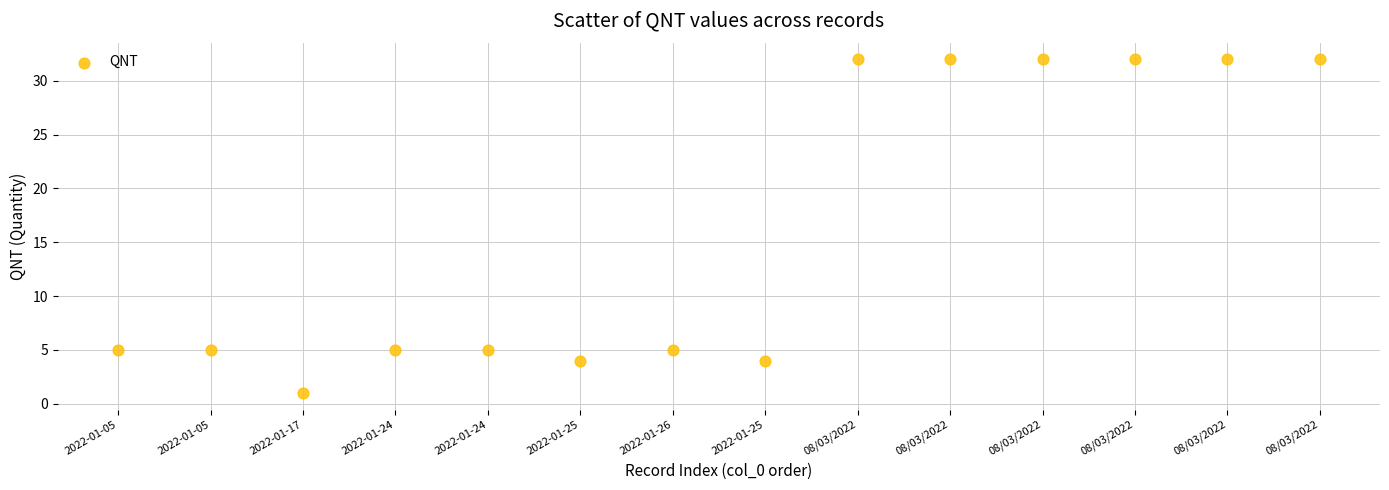

What is the range of Y values (max minus min)?

31